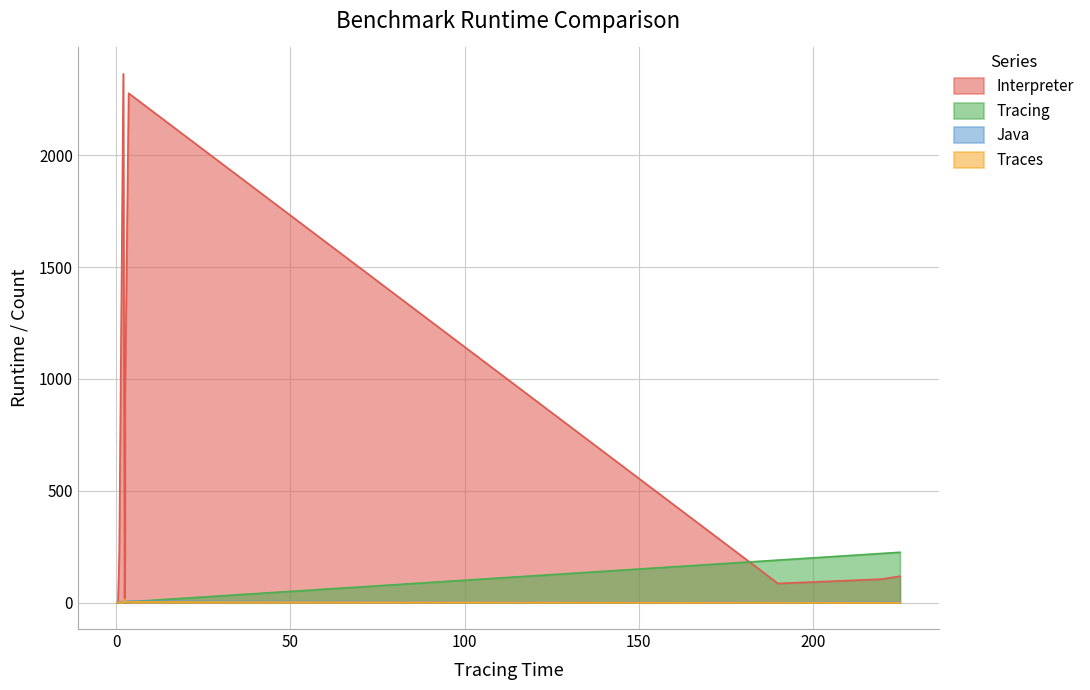

What is the difference between the maximum and minimum values in the Traces series?

15.0